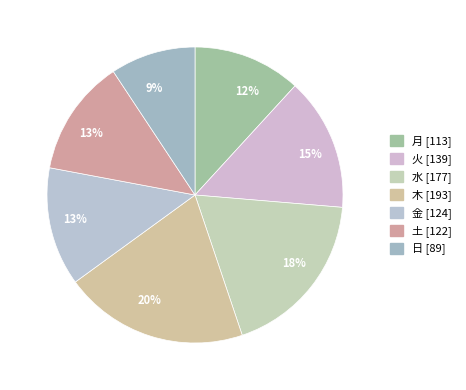

What is the smallest slice in the pie chart?

日